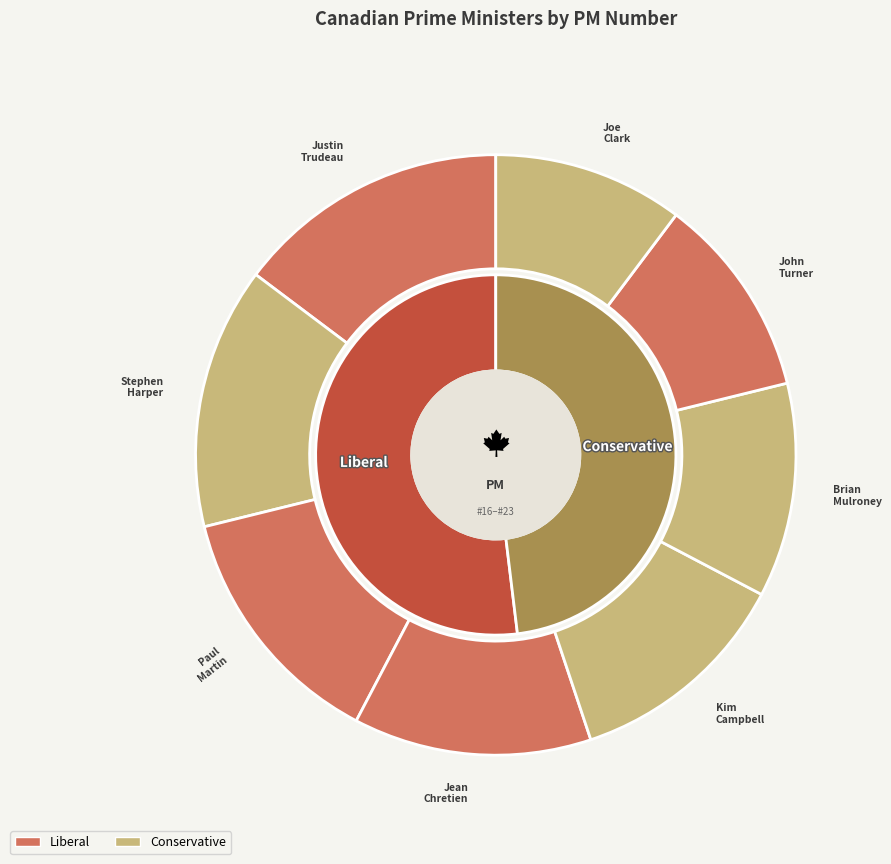

Which has a higher value, Jean Chretien or Stephen Harper?

Stephen Harper